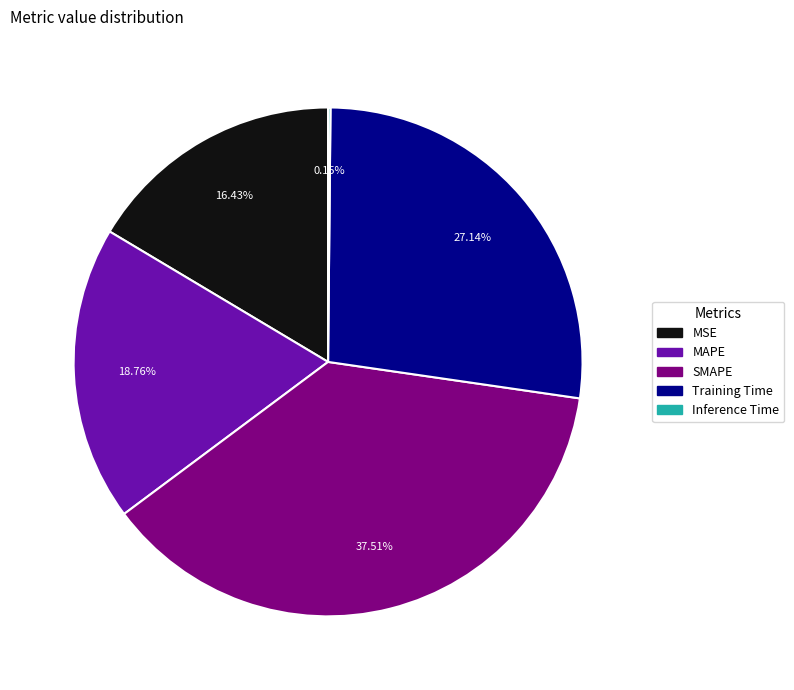

Which slice is the largest?

SMAPE